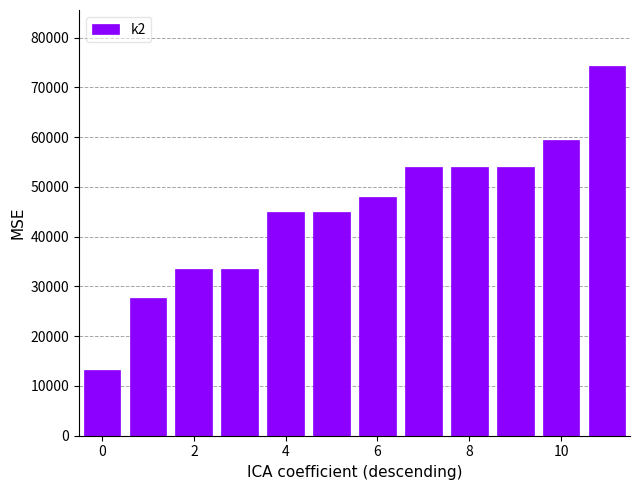

What is the difference between the maximum and minimum values?

61200